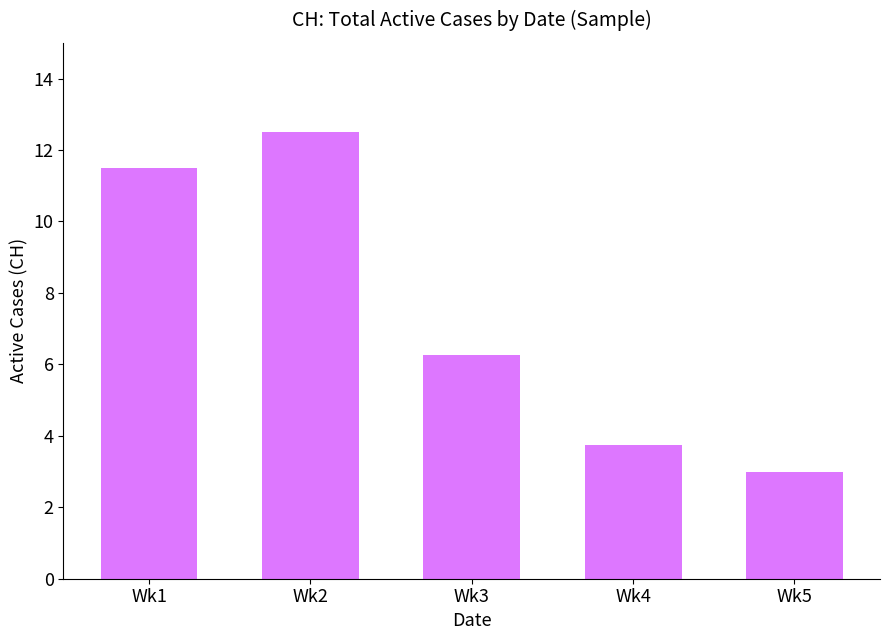

What is the difference between the maximum and minimum values?

9.5